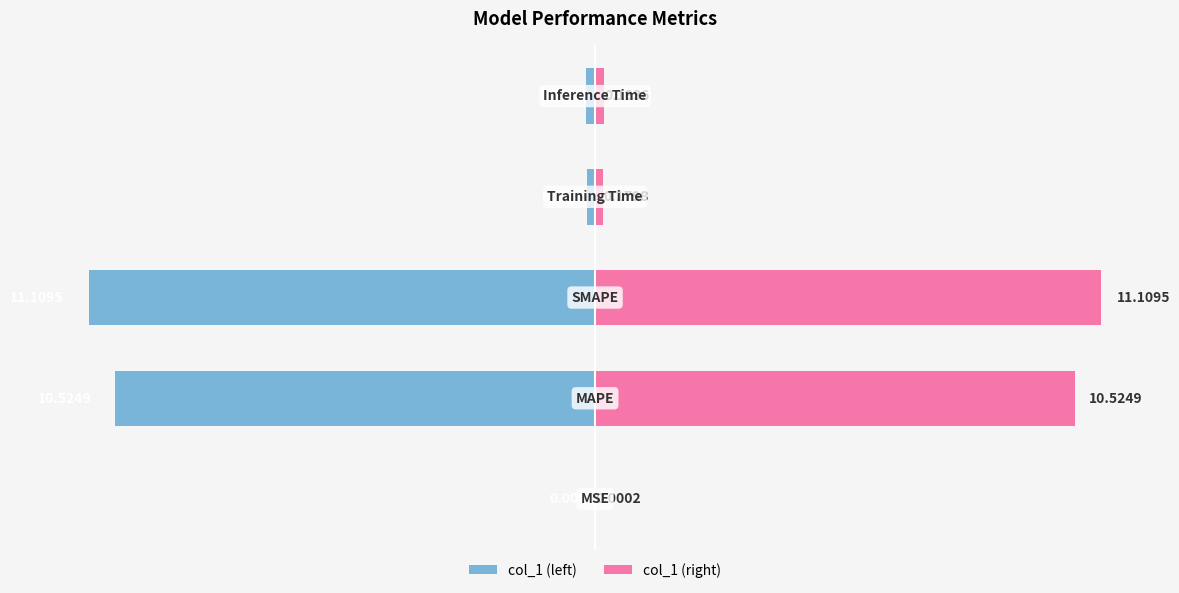

The value of col_1 (right) at 0 is 0.0. True or false?

False